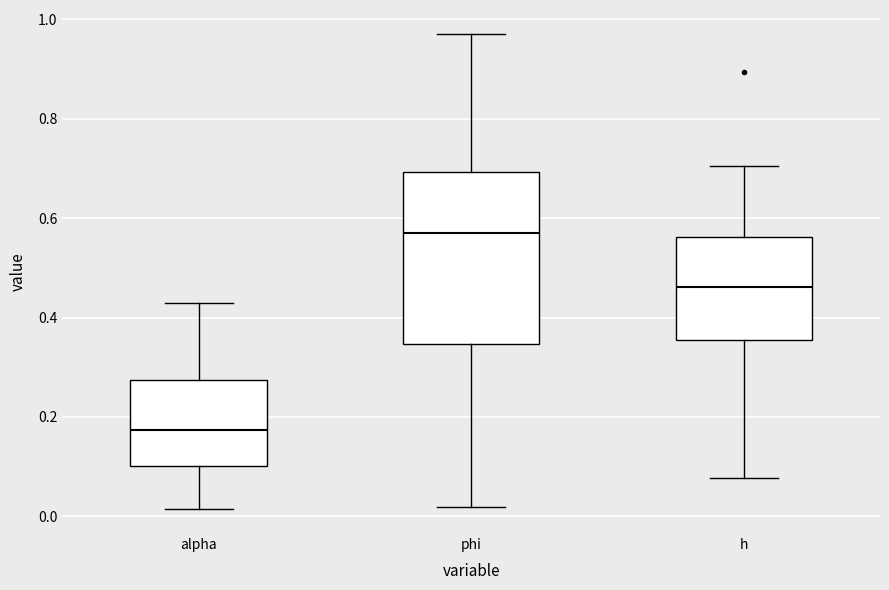

Which box's median line is the highest?

phi